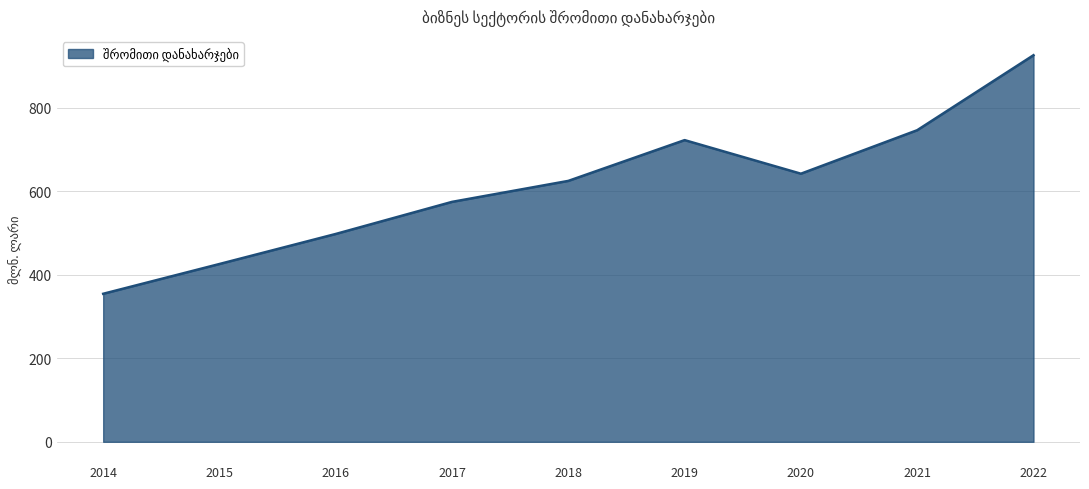

List the labels in order of value, smallest first.

2014, 2015, 2016, 2017, 2018, 2020, 2019, 2021, 2022